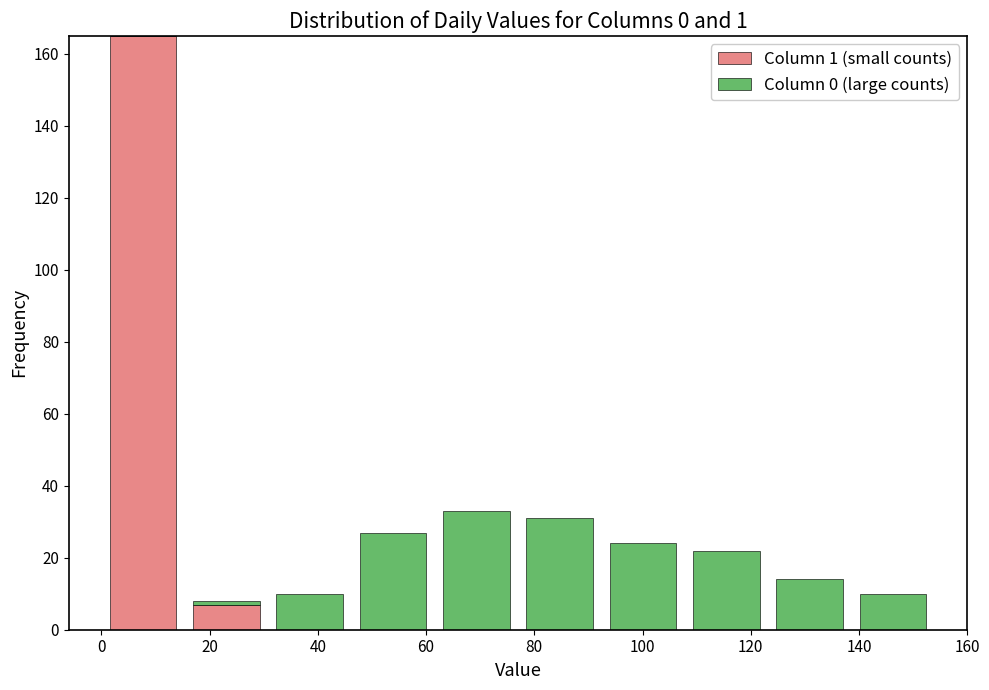

Which range on the x-axis has the tallest stacked bar (by total height)?

0.0 to 15.4